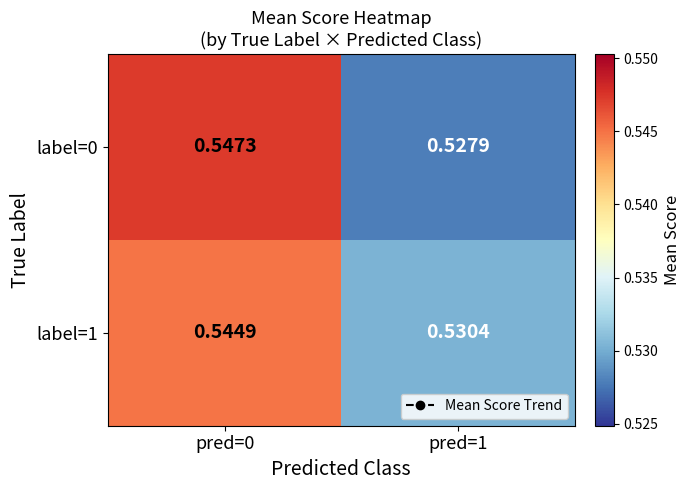

Is the value of label=1 at pred=1 greater than the value of label=0 at pred=1?

Yes